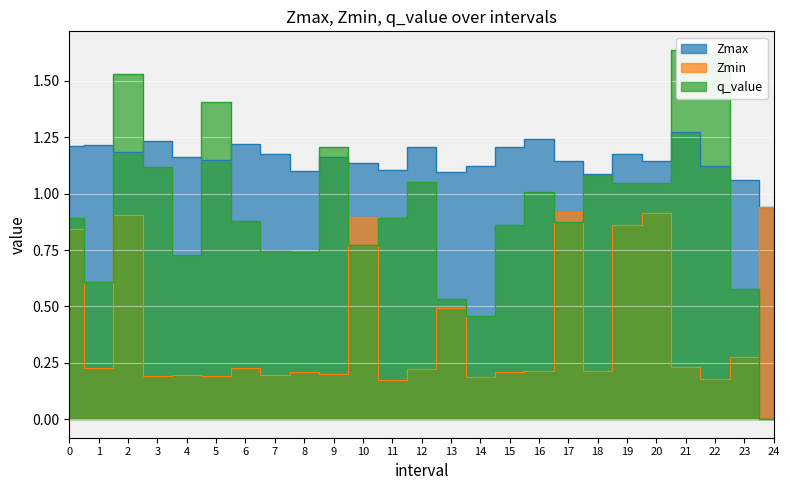

Between 0 and 9, which series saw the biggest shift?

Zmin